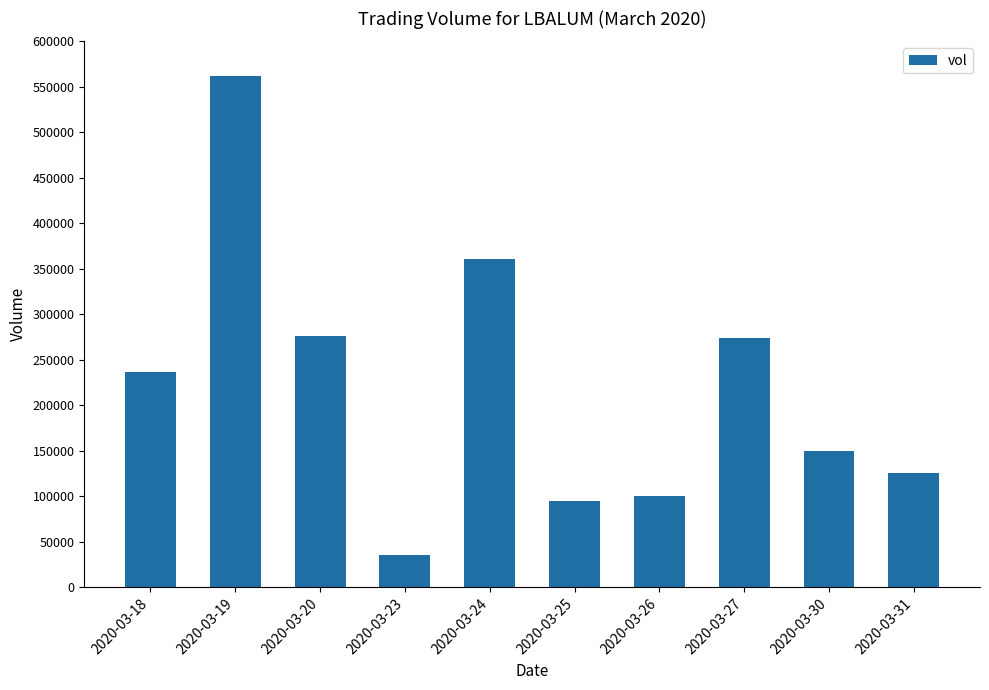

At which label is the value closest to 299150?

2020-03-20